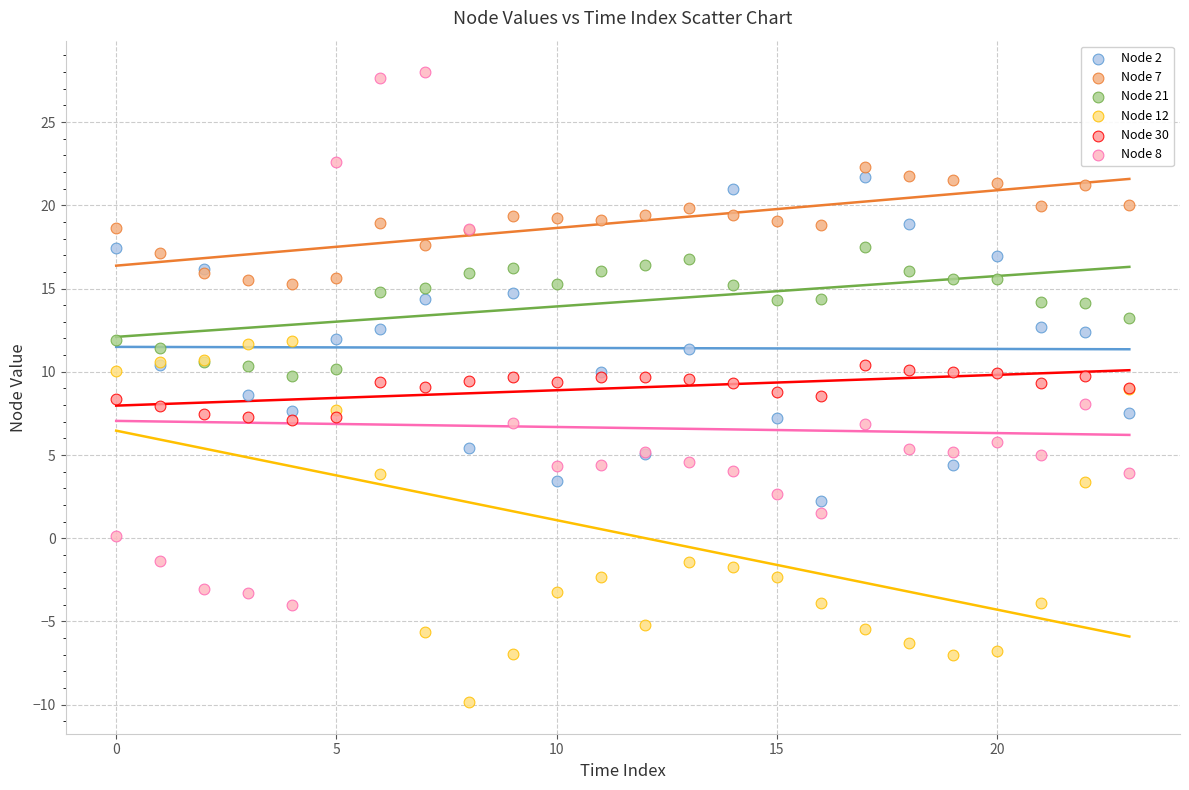

Which series has the largest Y range (max minus min)?

Node 8